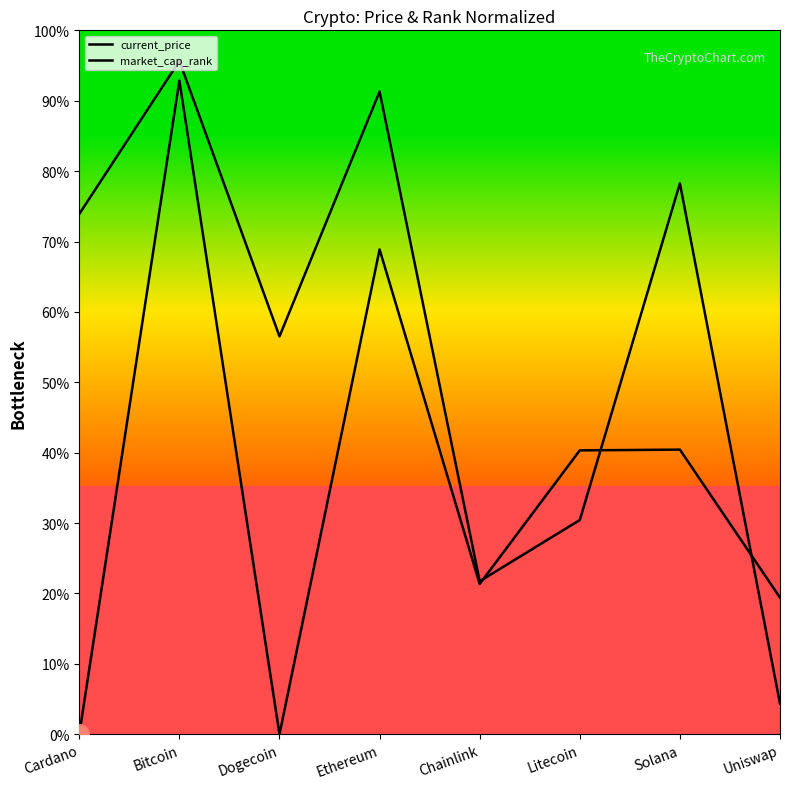

Which category has the highest value across all series?

Bitcoin